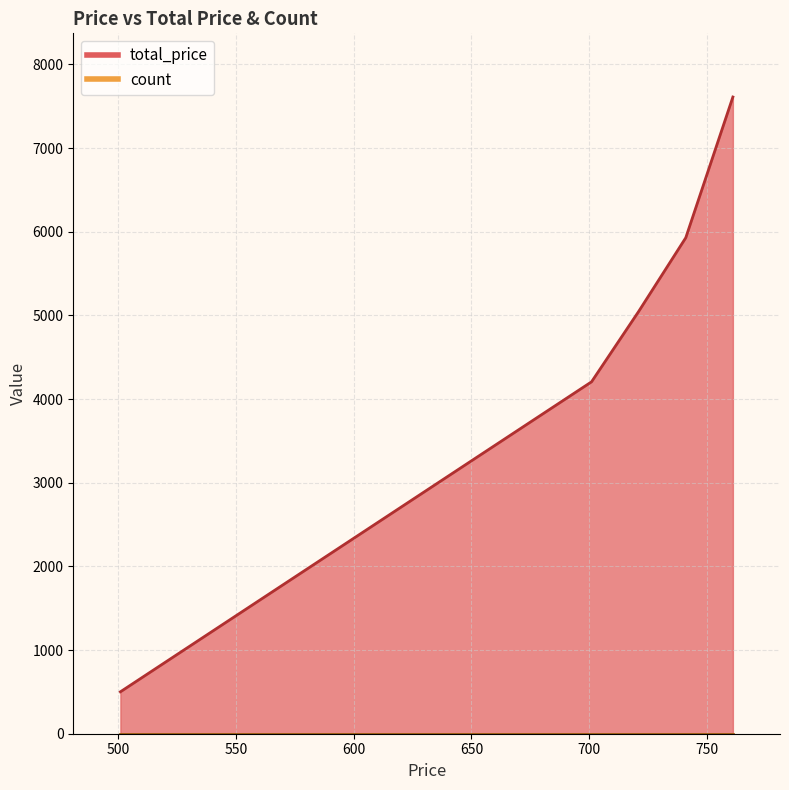

What is the value of the count point at the 3rd from the left?

1